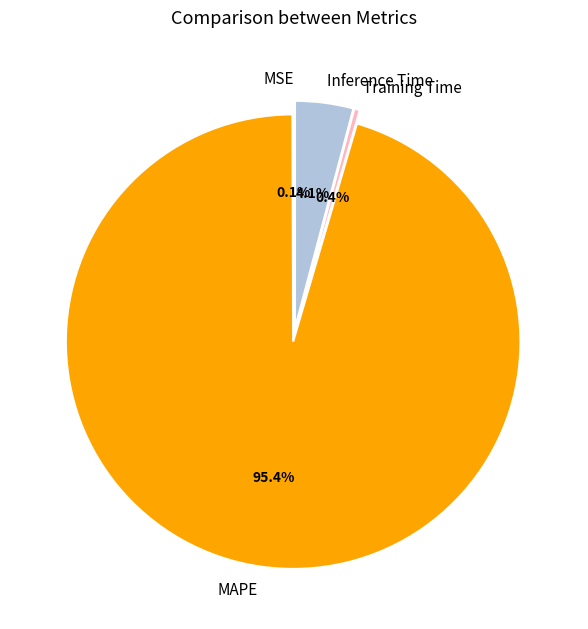

To the nearest percent, what is the combined percentage of Inference Time and Training Time?

5%